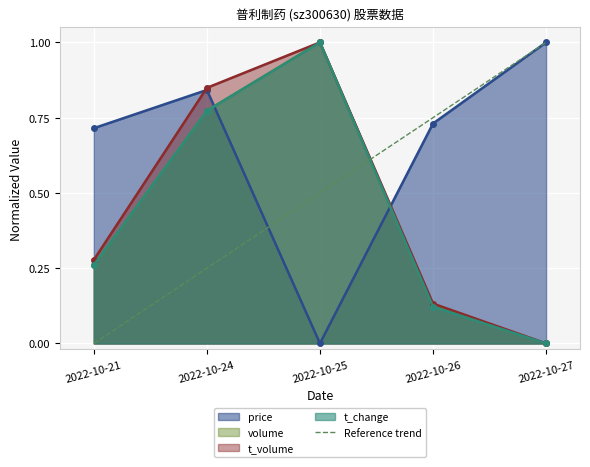

True or false: volume has a value of 0.5 at 2022-10-27.

False